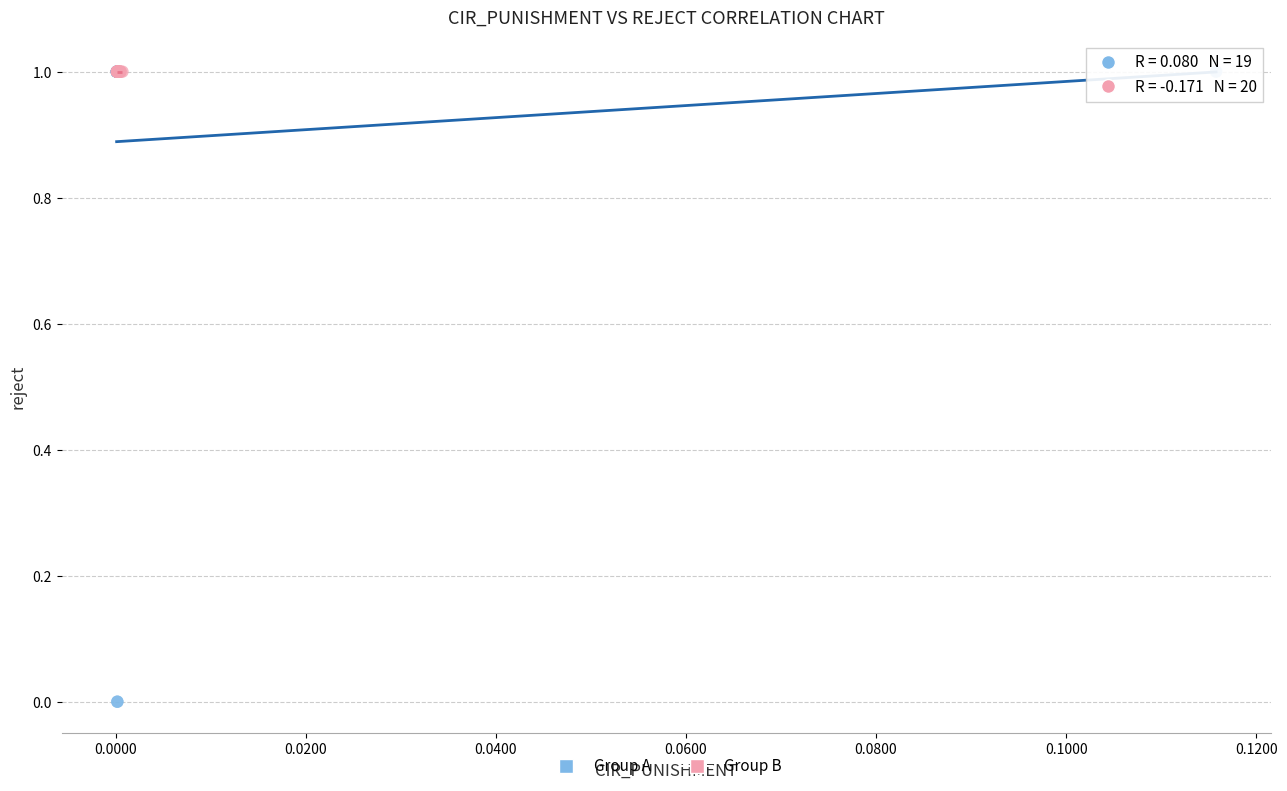

Which series has the largest Y range (max minus min)?

Group A